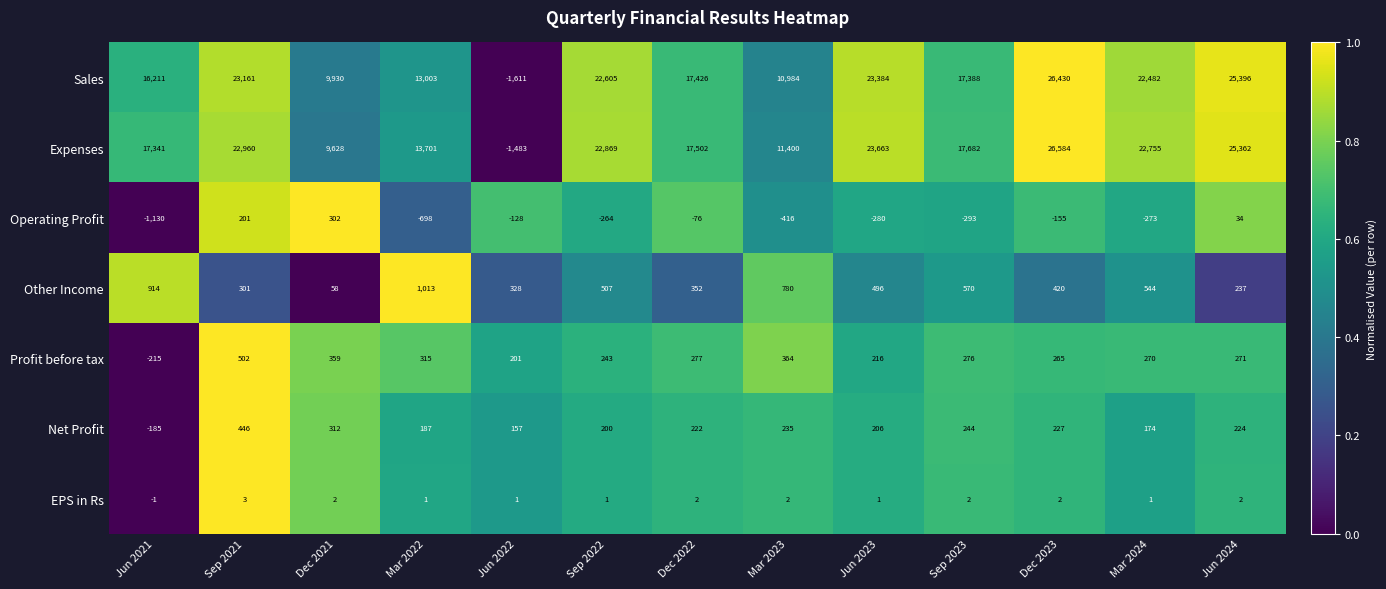

Which series has the widest spread of values?

Expenses